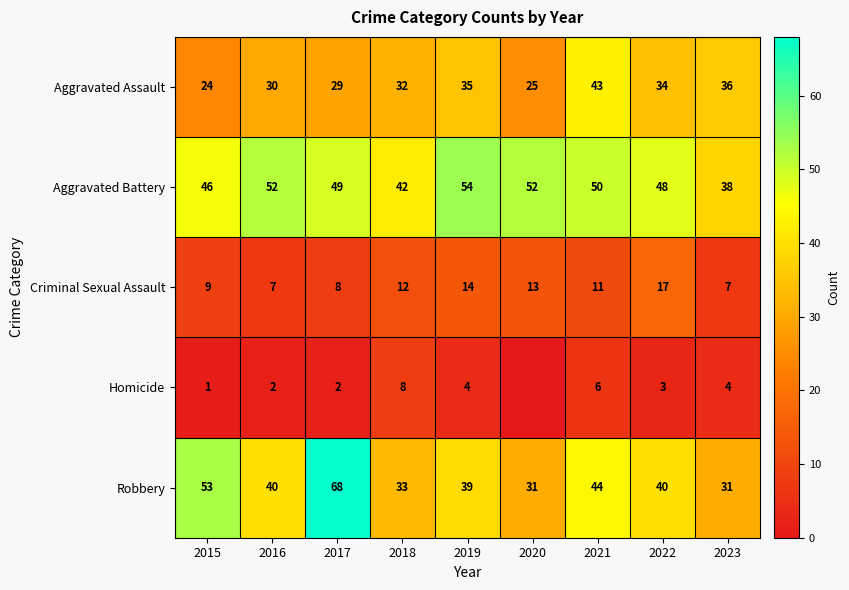

What is the maximum value for Aggravated Assault?

43